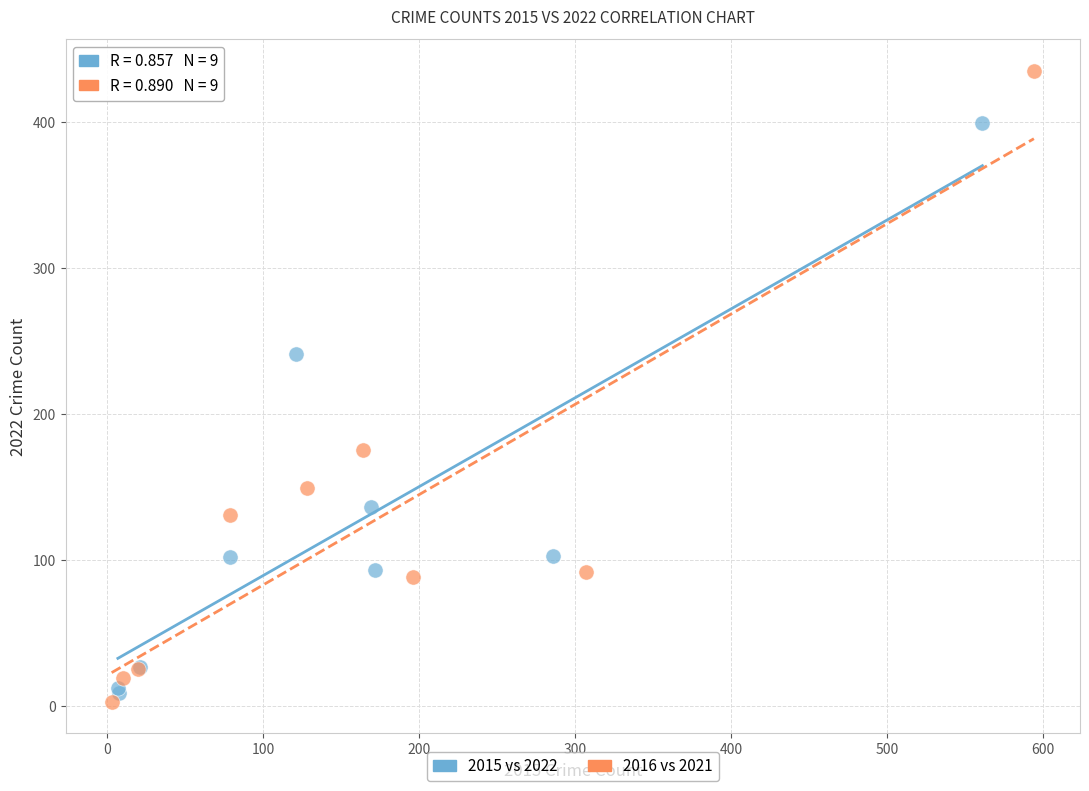

Which series has the largest Y range (max minus min)?

2016 vs 2021